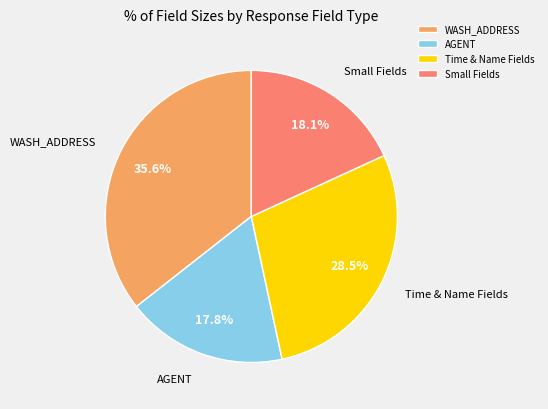

What is the ratio of the value at Small Fields to the value at Time & Name Fields?

0.6